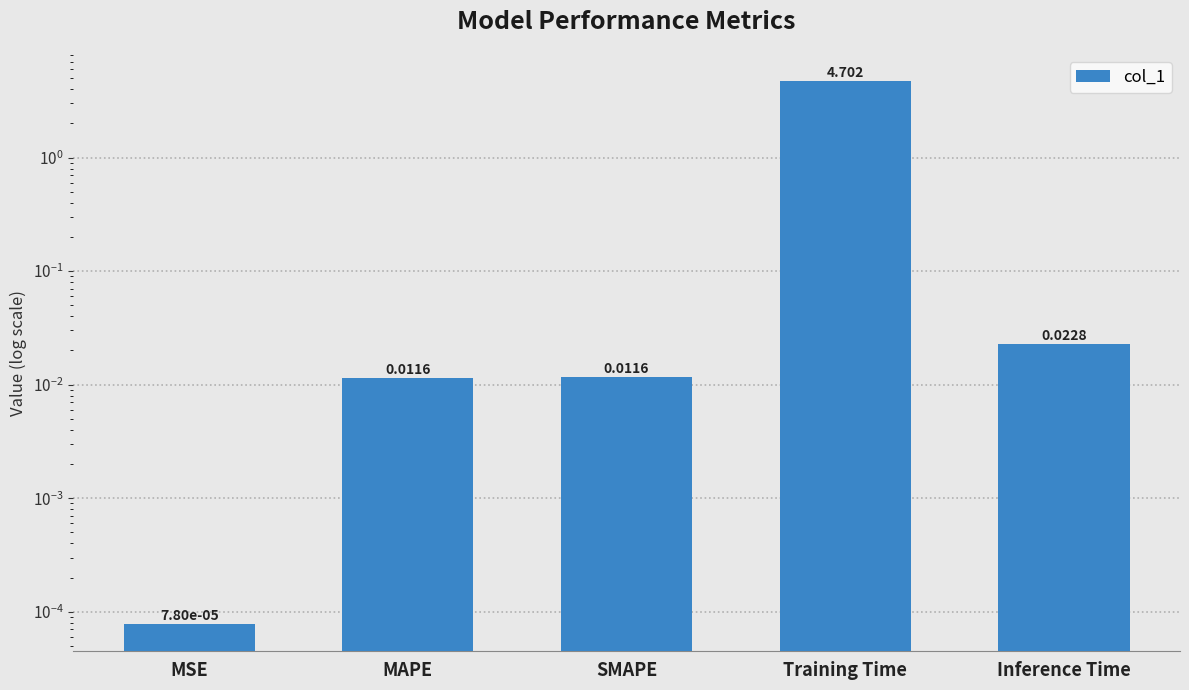

List the labels in order of value, largest first.

Training Time, Inference Time, SMAPE, MAPE, MSE